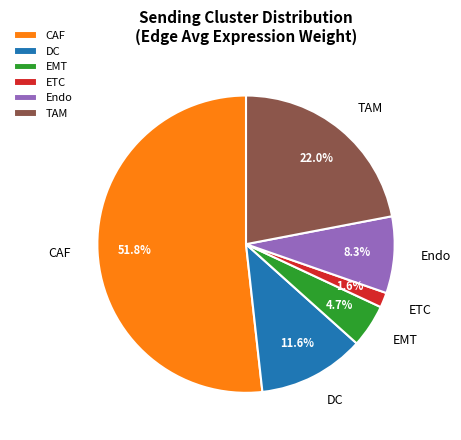

Which category has the biggest portion of the pie?

CAF